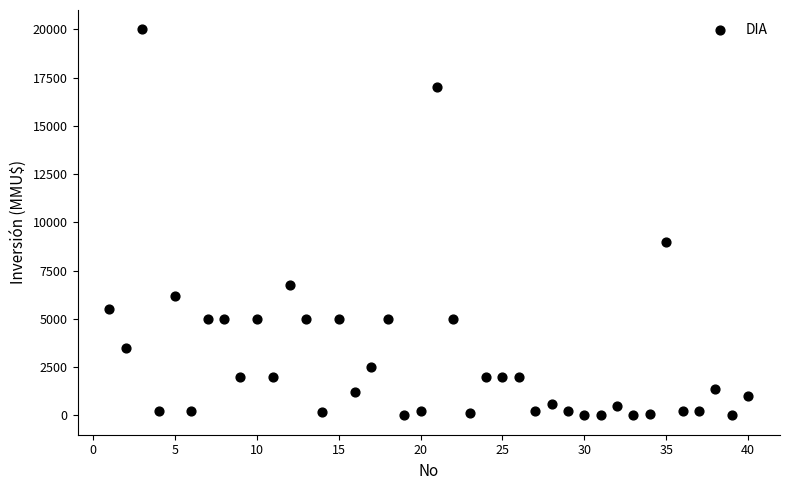

What Y value in the scatter plot is closest to 10000?

9000